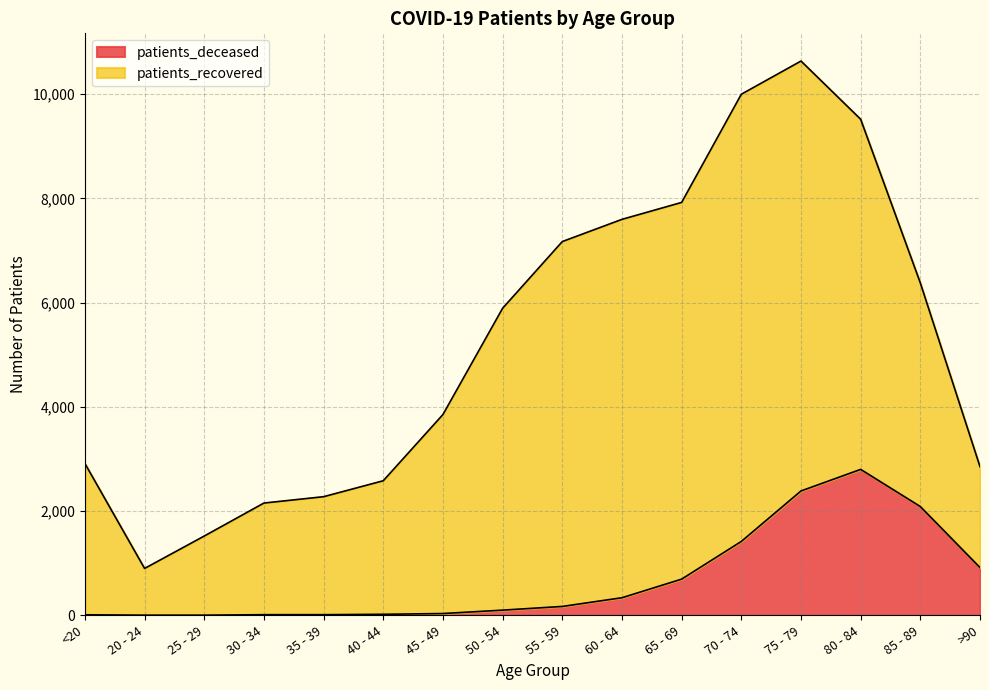

How many lines are shown in the chart?

2